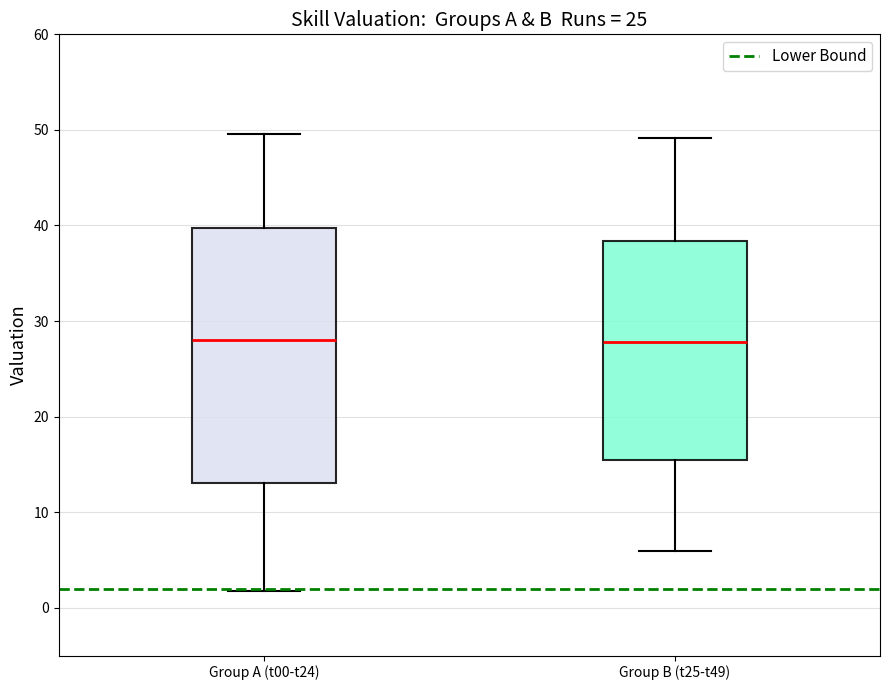

Reading left to right, transcribe this box plot: for each box, give where its median line is, the range the box spans, and where its two whiskers end, as read against the y-axis. The values are not printed on the chart, so give them approximately, as read against the axis.

Group A (t00-t24): median 28, box 13 to 40, whiskers 2 to 50
Group B (t25-t49): median 28, box 15 to 38, whiskers 6 to 49